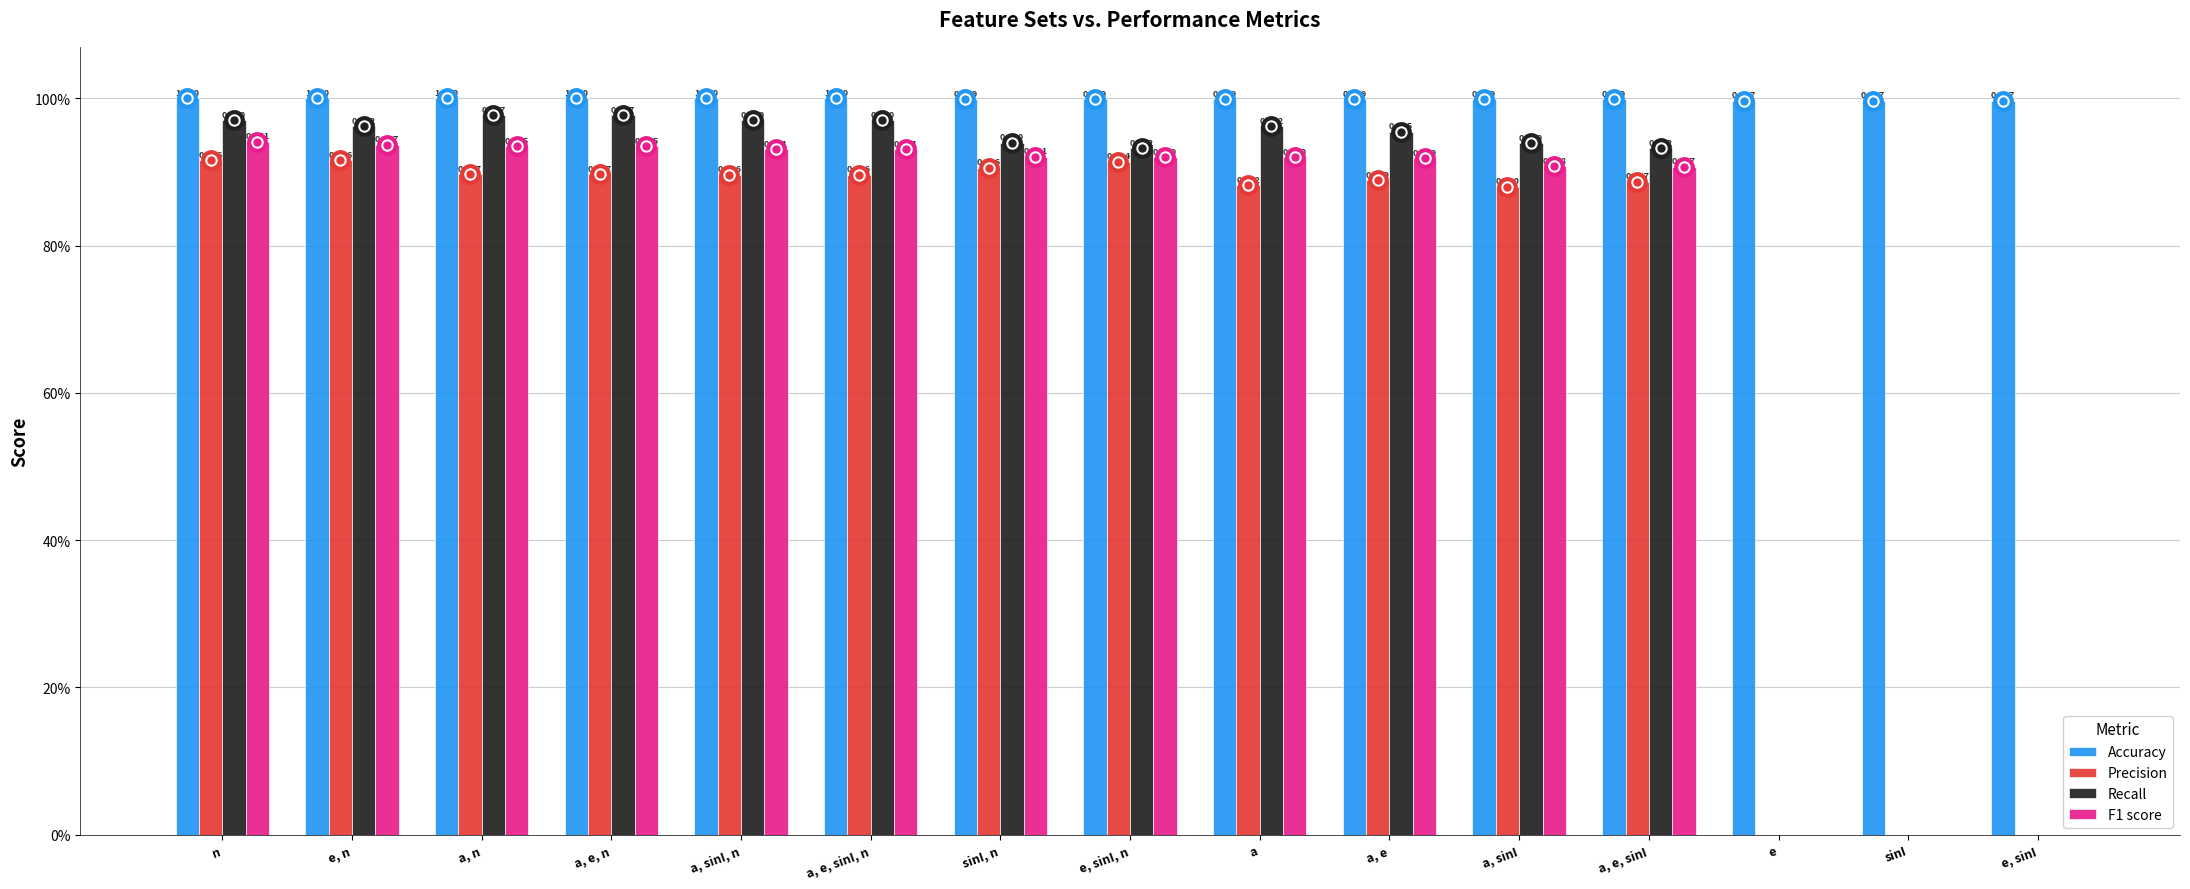

Reading right to left, list all the values displayed in this chart.

Accuracy: 1.0	1.0	1.0	1.0	1.0	1.0	1.0	1.0	1.0	1.0	1.0	1.0	1.0	1.0	1.0
Precision: 0.0	0.0	0.0	0.9	0.9	0.9	0.9	0.9	0.9	0.9	0.9	0.9	0.9	0.9	0.9
Recall: 0.0	0.0	0.0	0.9	0.9	1.0	1.0	0.9	0.9	1.0	1.0	1.0	1.0	1.0	1.0
F1 score: 0.0	0.0	0.0	0.9	0.9	0.9	0.9	0.9	0.9	0.9	0.9	0.9	0.9	0.9	0.9